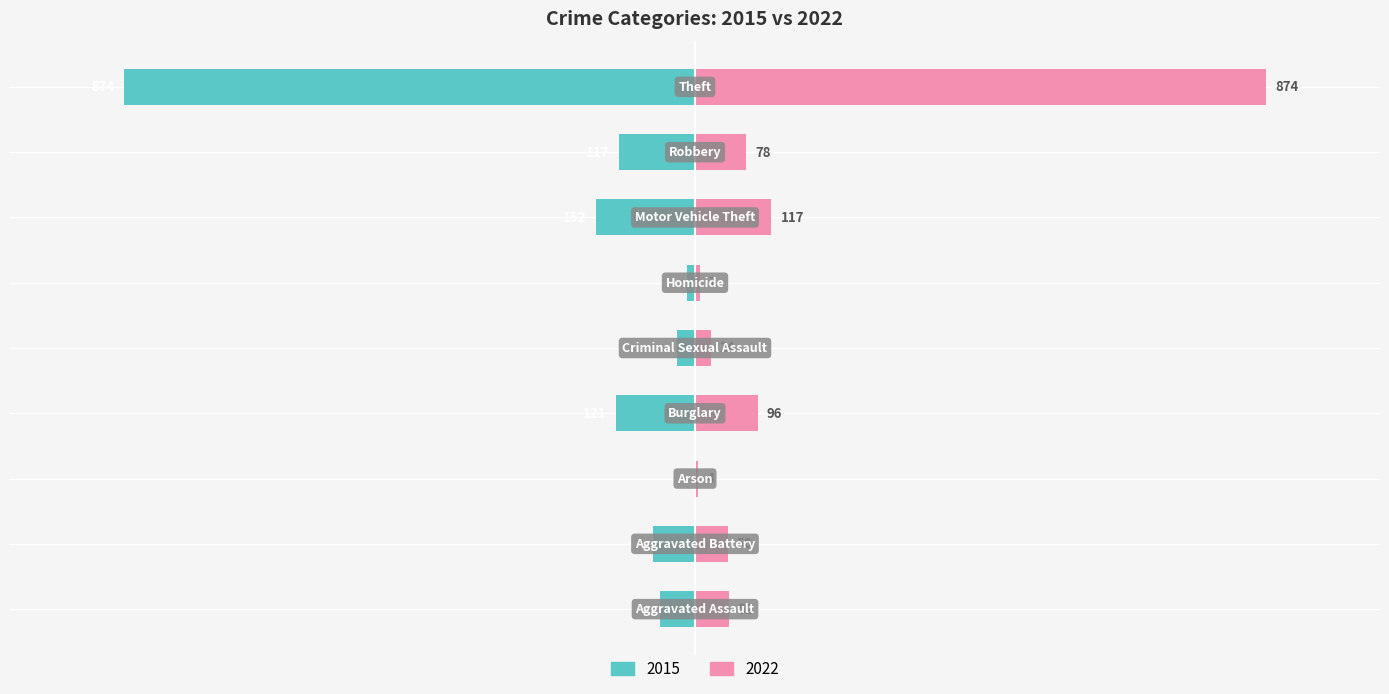

How many distinct data groups are displayed?

2